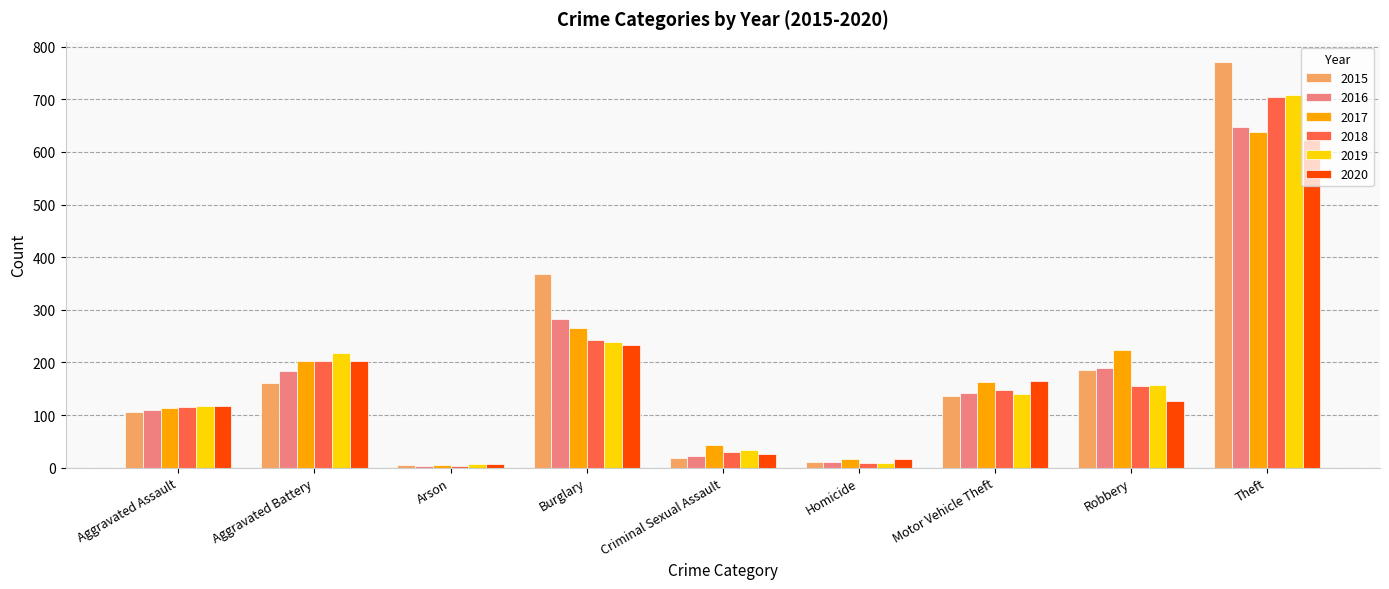

What is the greatest value displayed?

771